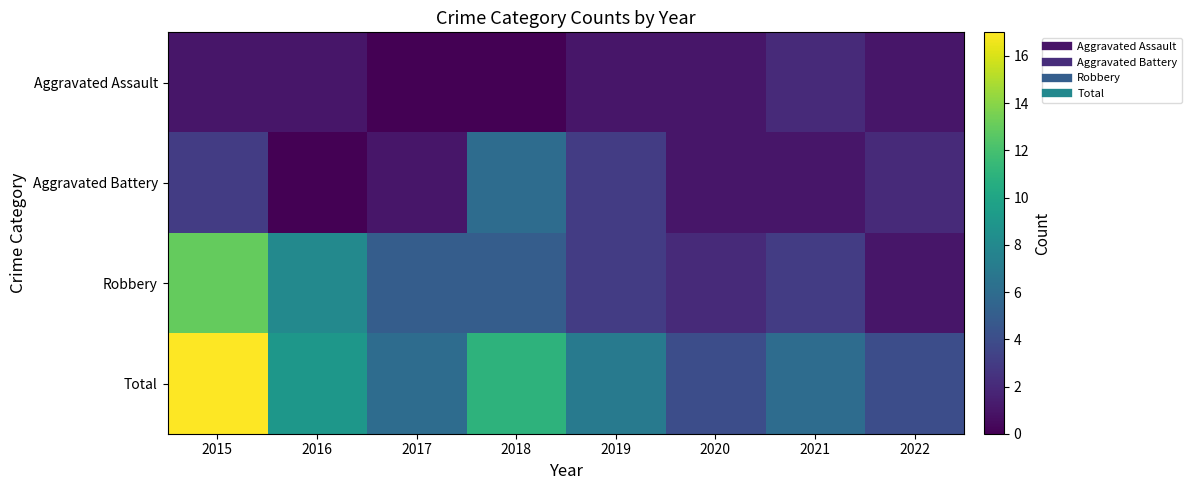

Rank the series at 2015 from highest to lowest value.

Total, Robbery, Aggravated Battery, Aggravated Assault